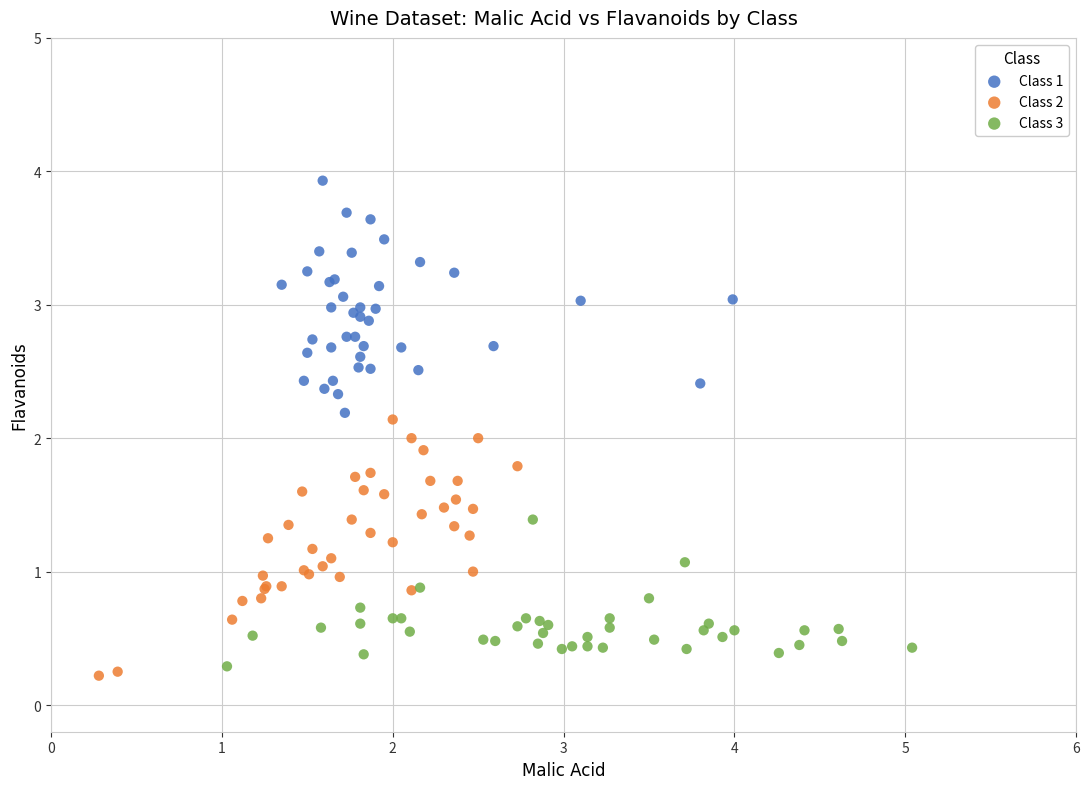

Which series reaches the maximum Y coordinate?

Class 1